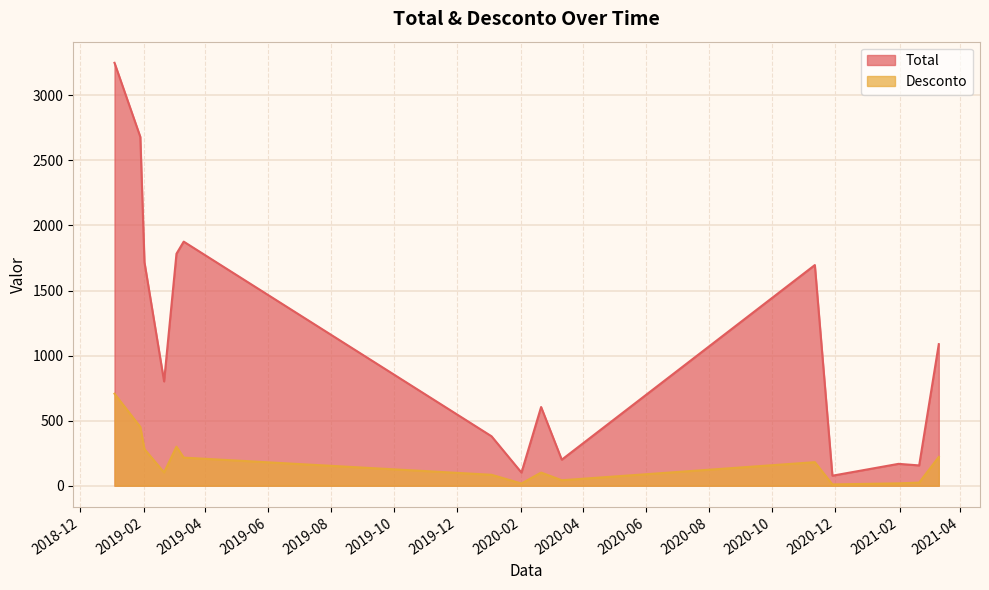

What are all the series names shown in the legend?

Total, Desconto